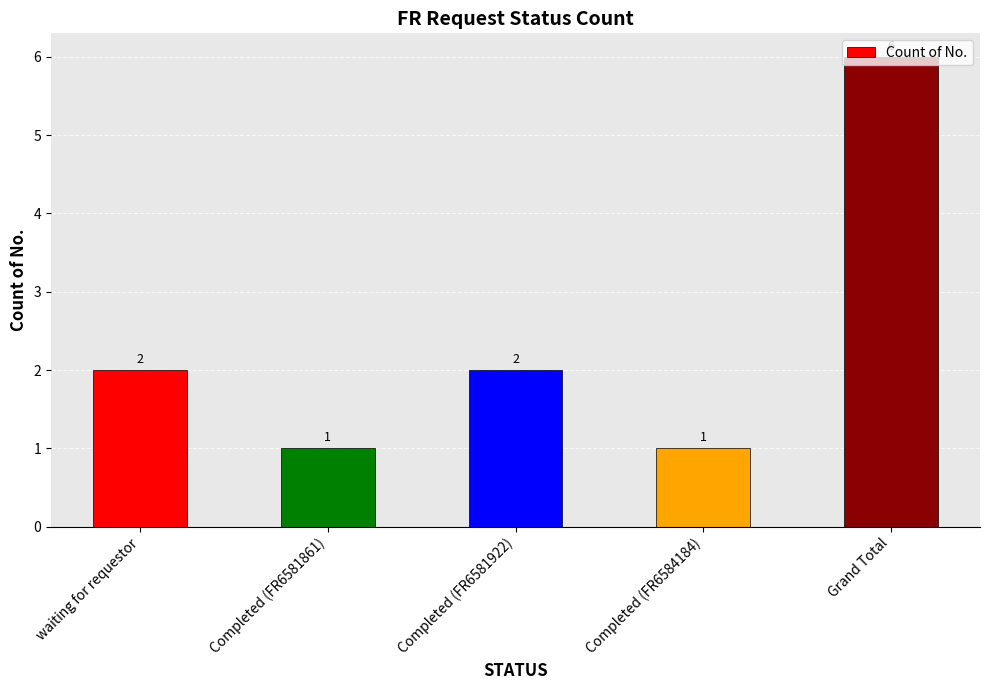

What is the value of the 2nd bar from the left?

1